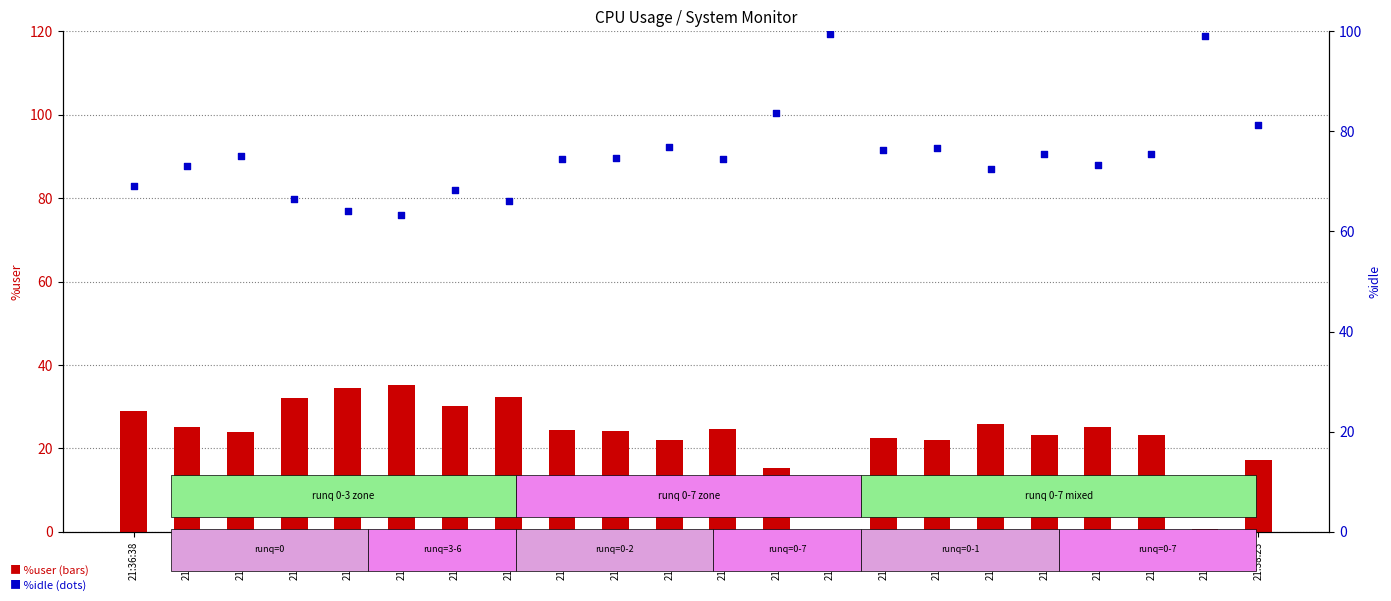

At how many categories does at least one series exceed 30?

22